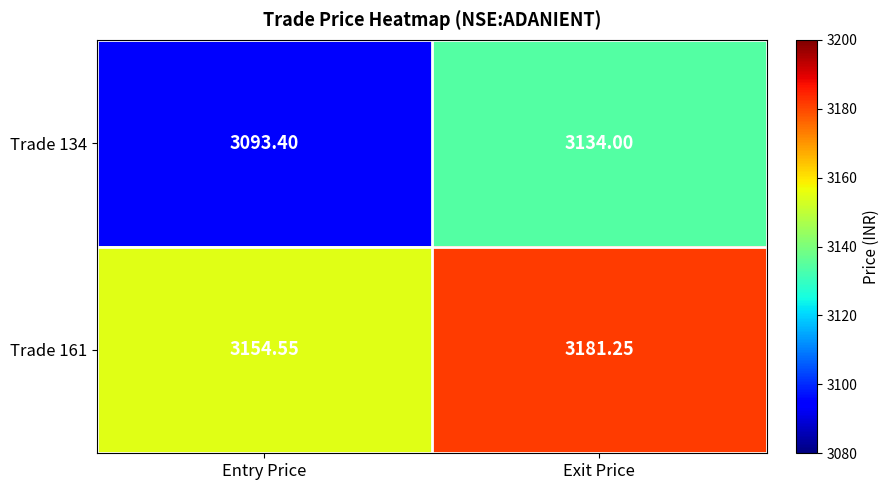

Between Entry Price and Exit Price, which series saw the biggest shift?

Trade 134